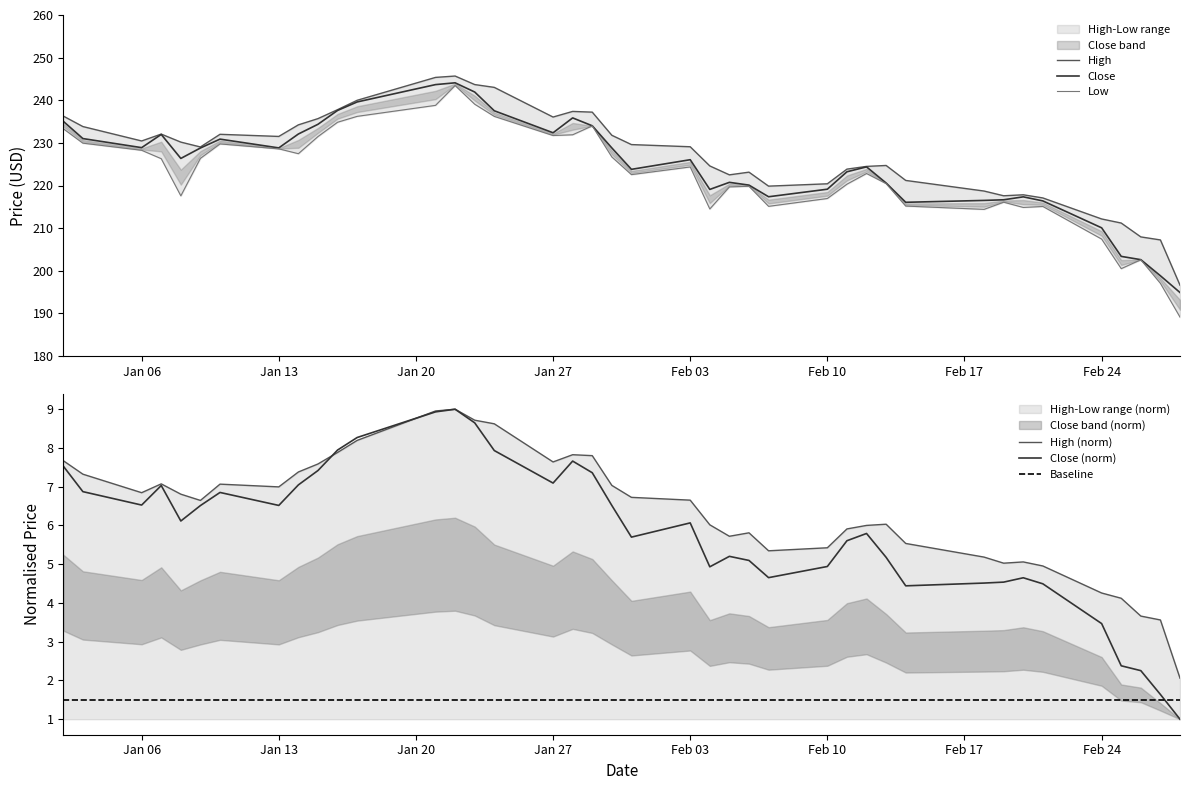

What is the highest value of the Close (norm) series?

9.0